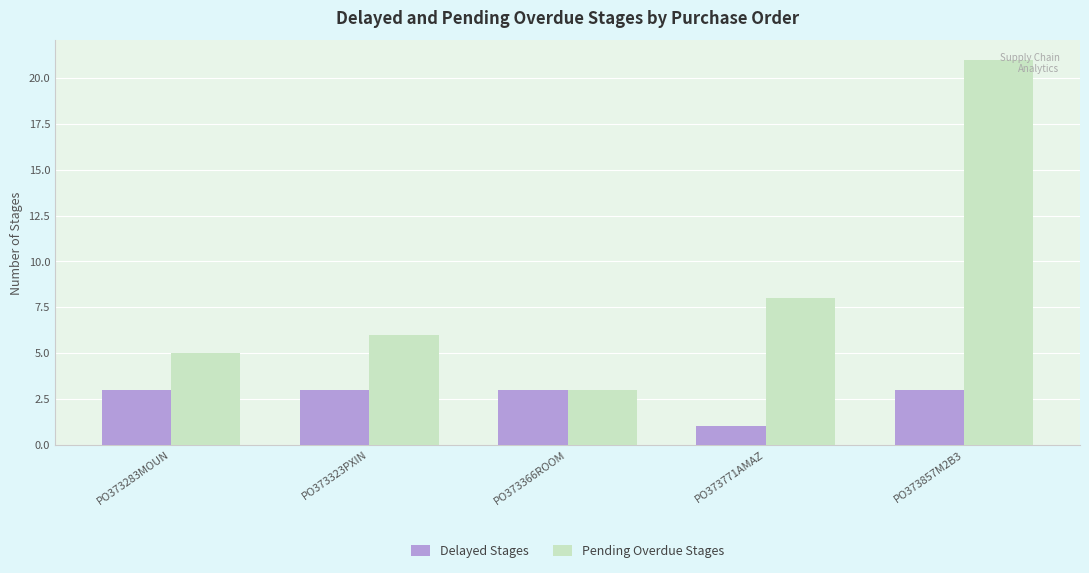

What is the difference between the maximum and minimum values in the Pending Overdue Stages series?

18